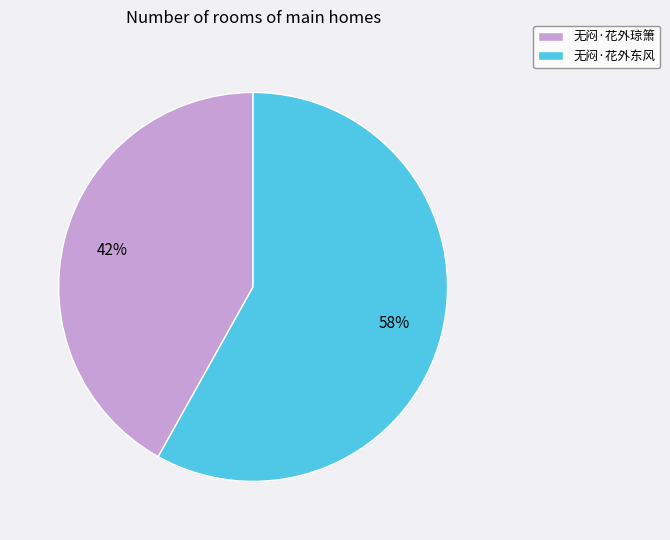

To the nearest percent, what is the difference between the largest and smallest slice percentages?

16%